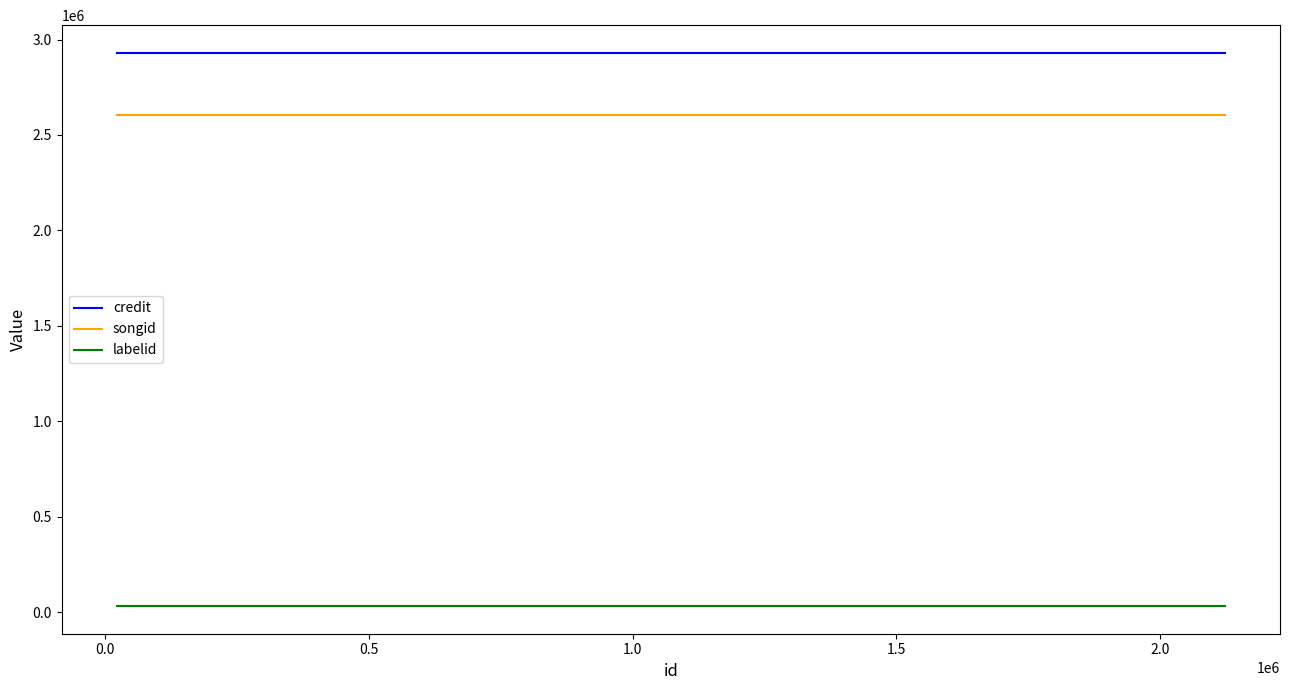

Which series has the largest total across all categories?

credit